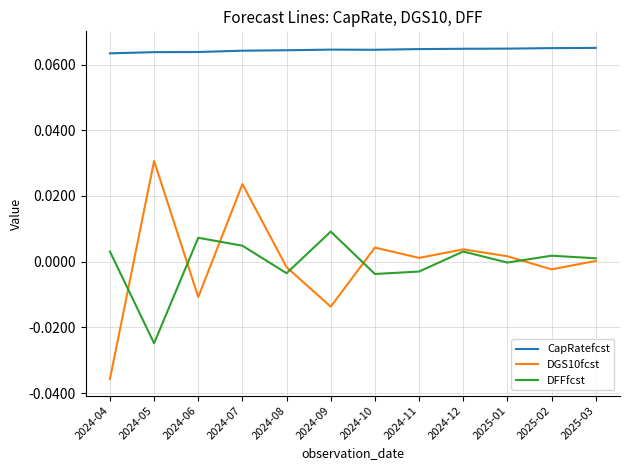

Which series has the largest range (max minus min)?

DGS10fcst